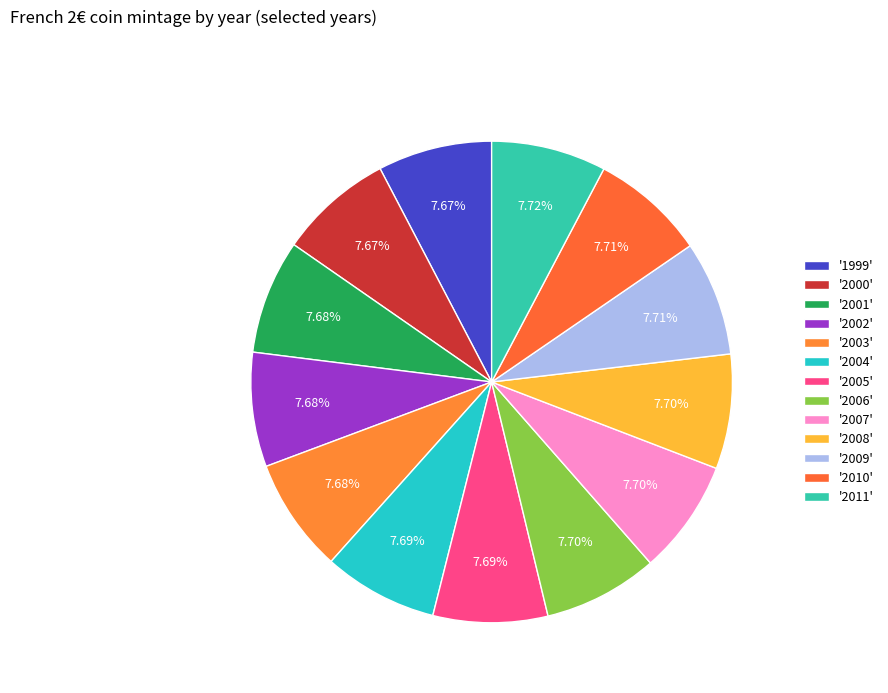

Count the number of slices in the pie.

13